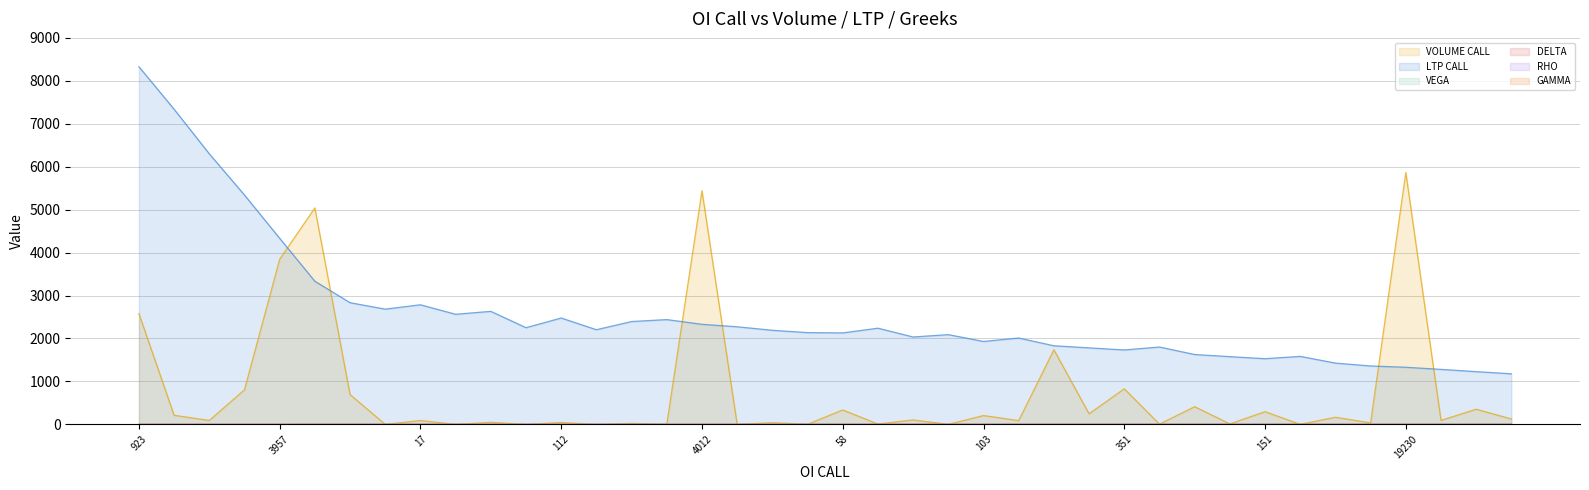

Rank the series by their maximum value, from lowest to highest.

VEGA, RHO, VOLUME CALL, LTP CALL